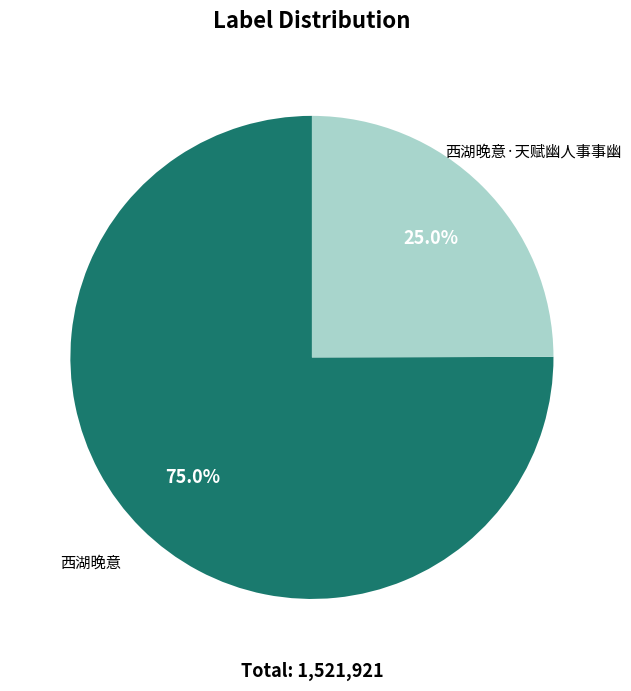

What is the smallest slice in the pie chart?

西湖晚意·天赋幽人事事幽